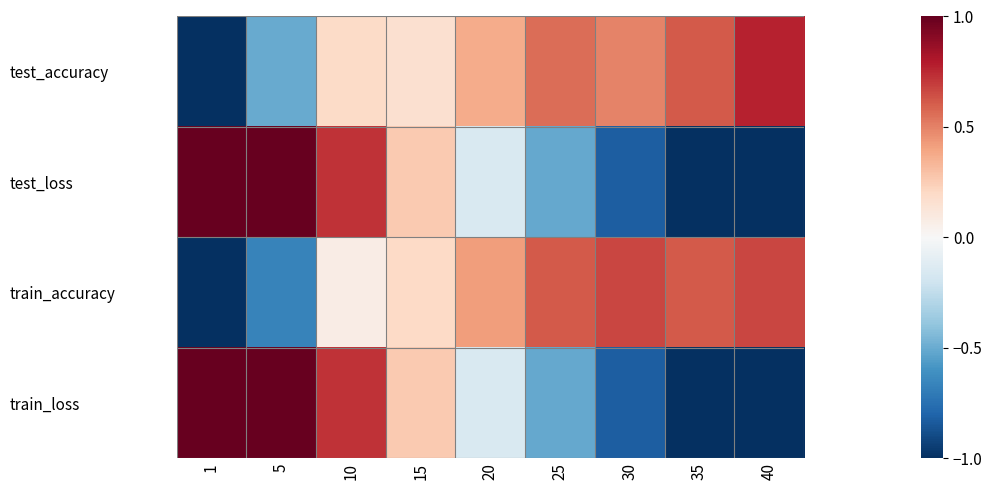

Reading right to left, transcribe all the data shown in this chart.

test_accuracy: 40=0.8	35=0.6	30=0.5	25=0.6	20=0.4	15=0.2	10=0.2	5=-0.5	1=-2.7
test_loss: 40=-1.3	35=-1.1	30=-0.8	25=-0.5	20=-0.2	15=0.3	10=0.7	5=1.2	1=1.7
train_accuracy: 40=0.7	35=0.6	30=0.7	25=0.6	20=0.4	15=0.2	10=0.1	5=-0.7	1=-2.6
train_loss: 40=-1.3	35=-1.1	30=-0.8	25=-0.5	20=-0.2	15=0.3	10=0.7	5=1.2	1=1.7